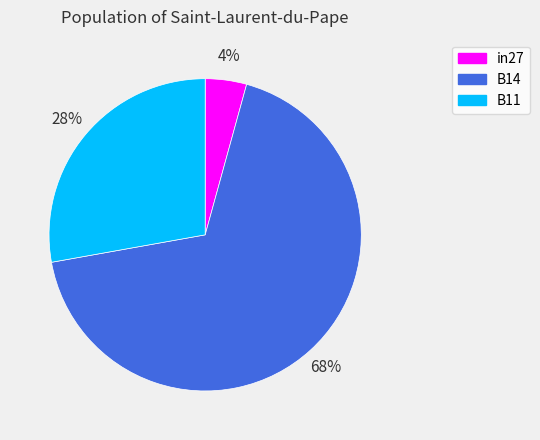

To the nearest percent, what is the average slice percentage?

33%